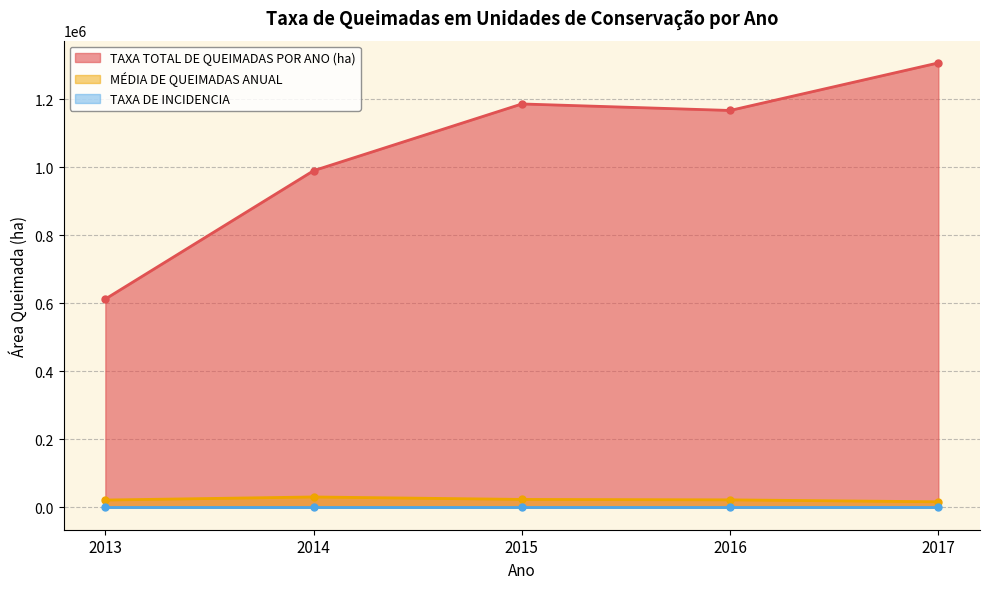

Does the chart have visible grid lines?

Yes